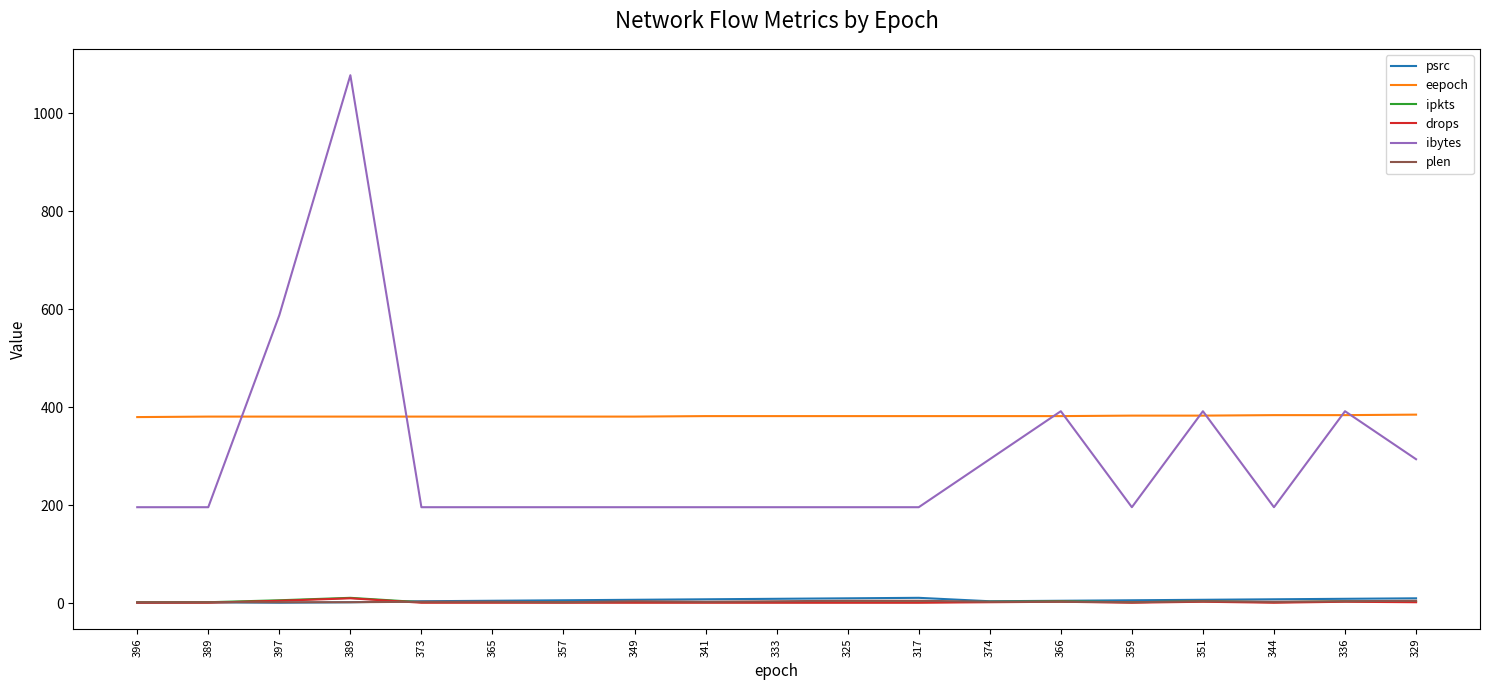

Does the chart display data point markers on the line(s)?

No